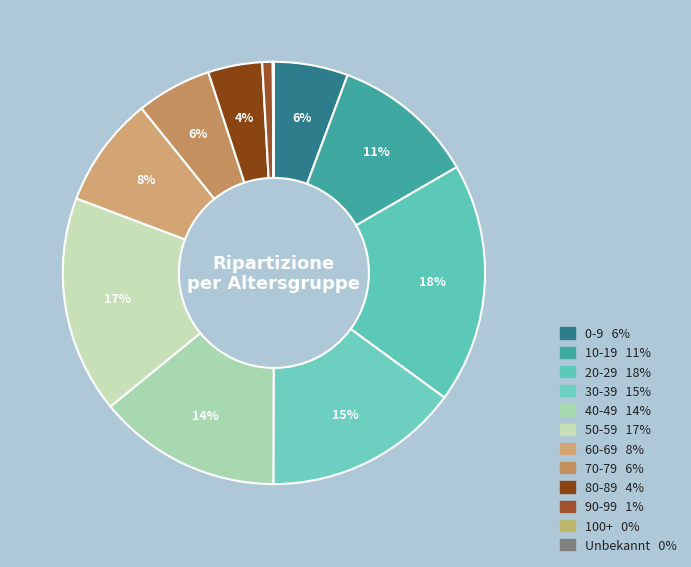

What percentage is the 10-19 slice, to the nearest percent?

11%